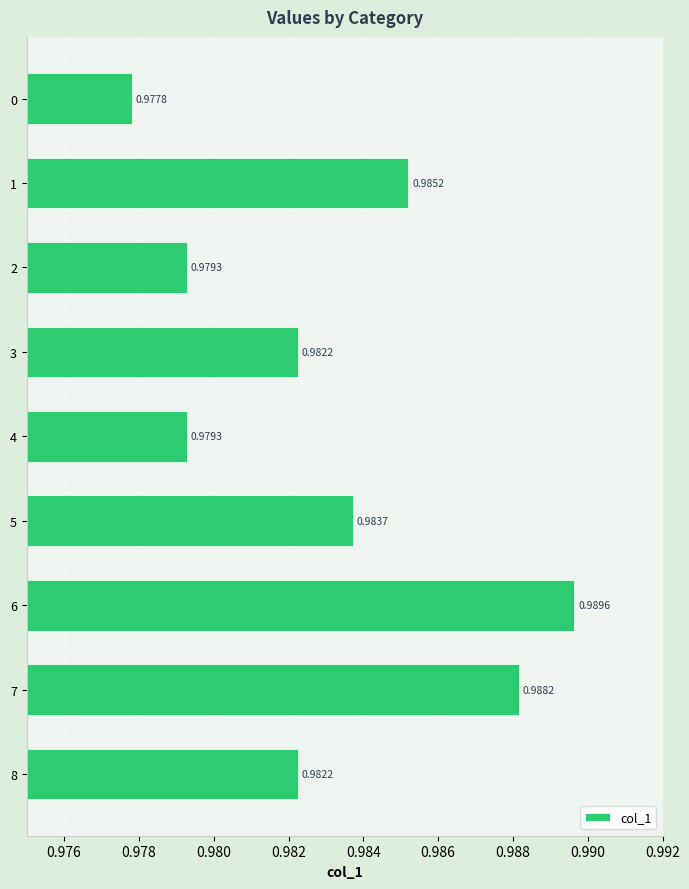

What is the sum of all values?

8.8